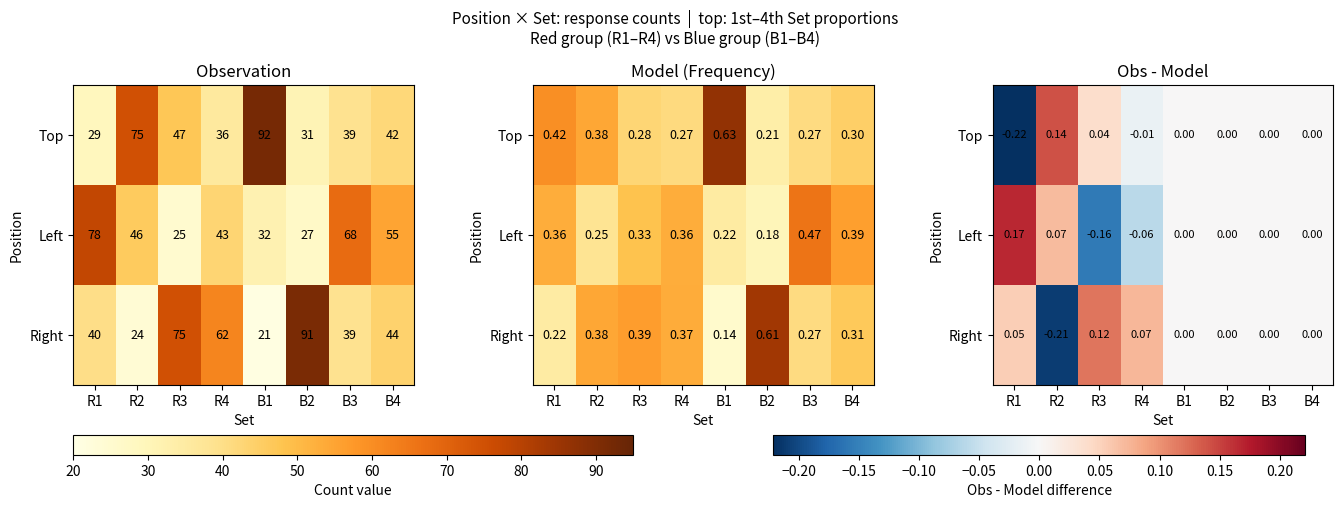

The value of Left at R1 is 0.3. True or false?

False